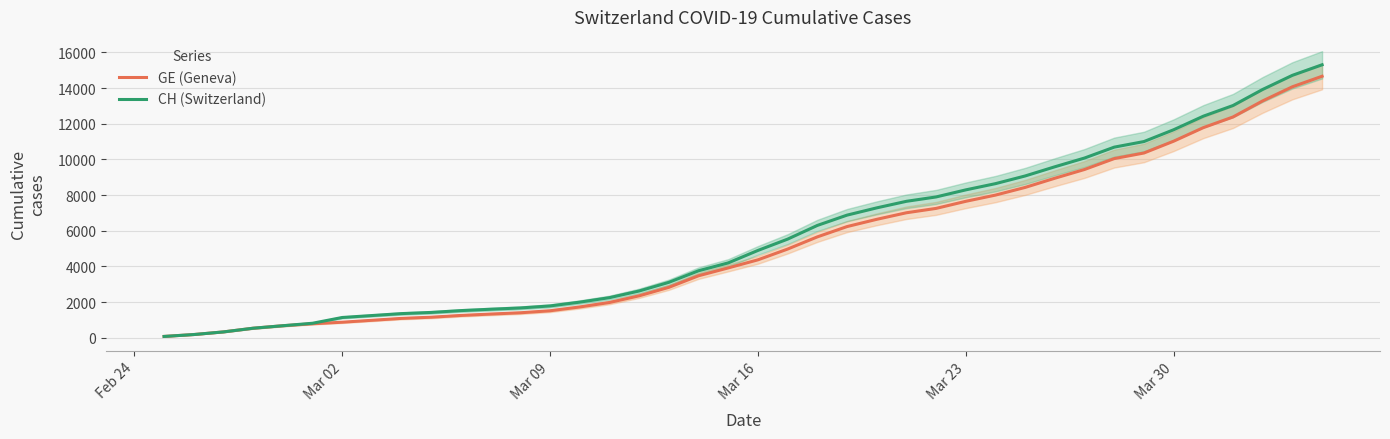

What is the highest value of the GE (Geneva) series?

14662